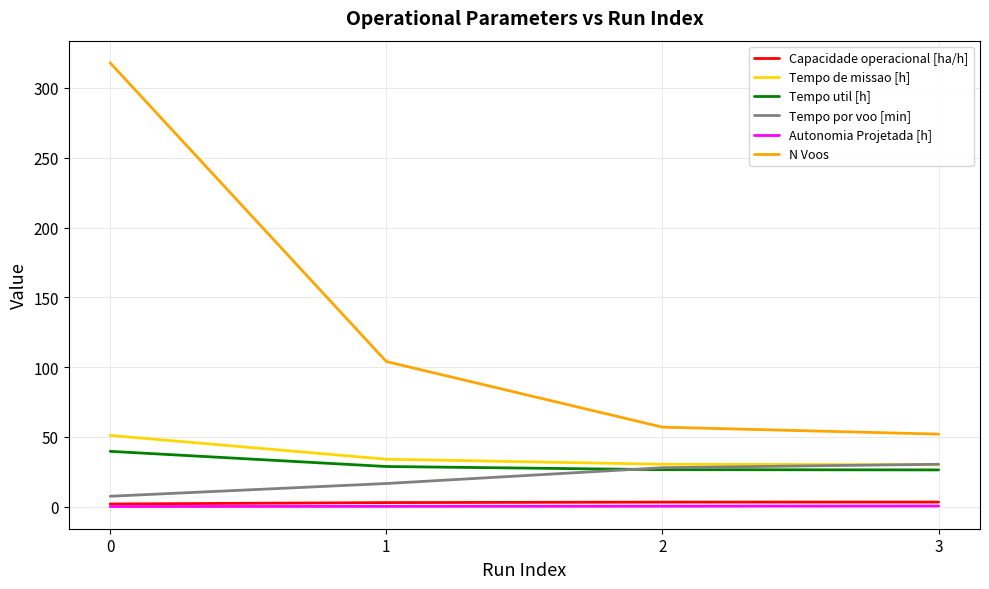

True or false: N Voos and Tempo util [h] intersect in this chart.

False